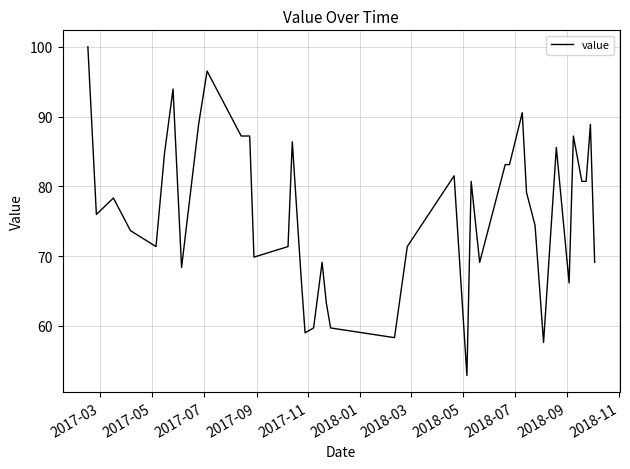

What is the greatest value displayed?

100.0